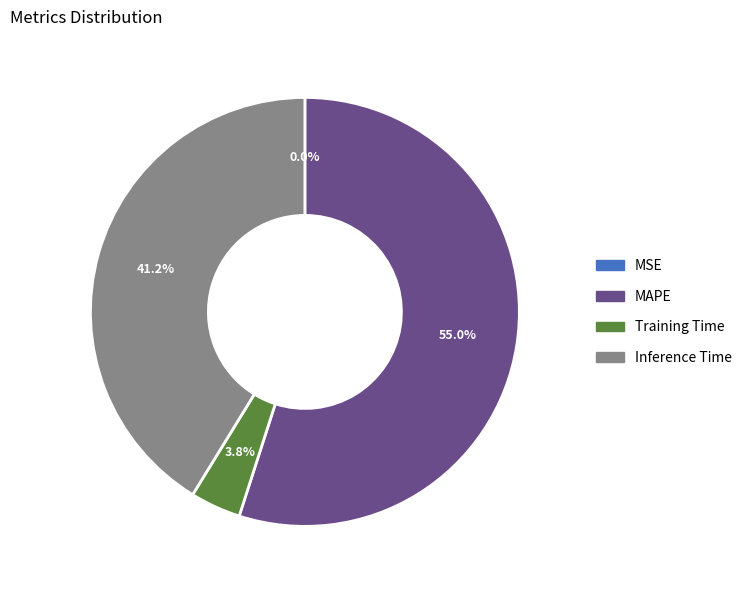

What is the largest slice in the pie chart?

MAPE